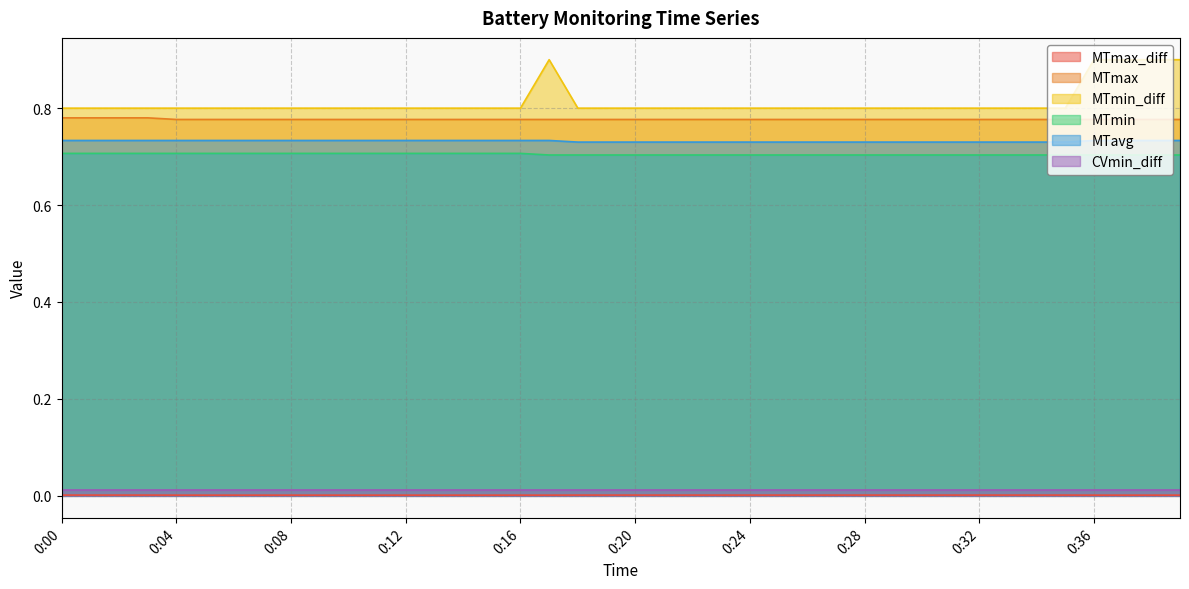

At which category is the sum across all series the highest?

0:17